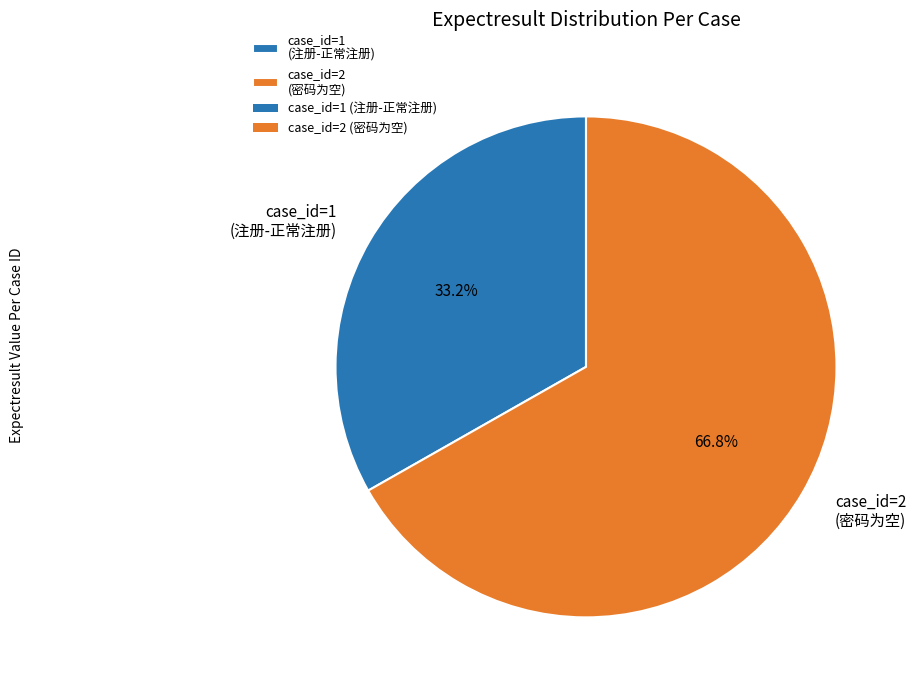

Rank the categories by value from lowest to highest.

case_id=1 (注册-正常注册), case_id=2 (密码为空)